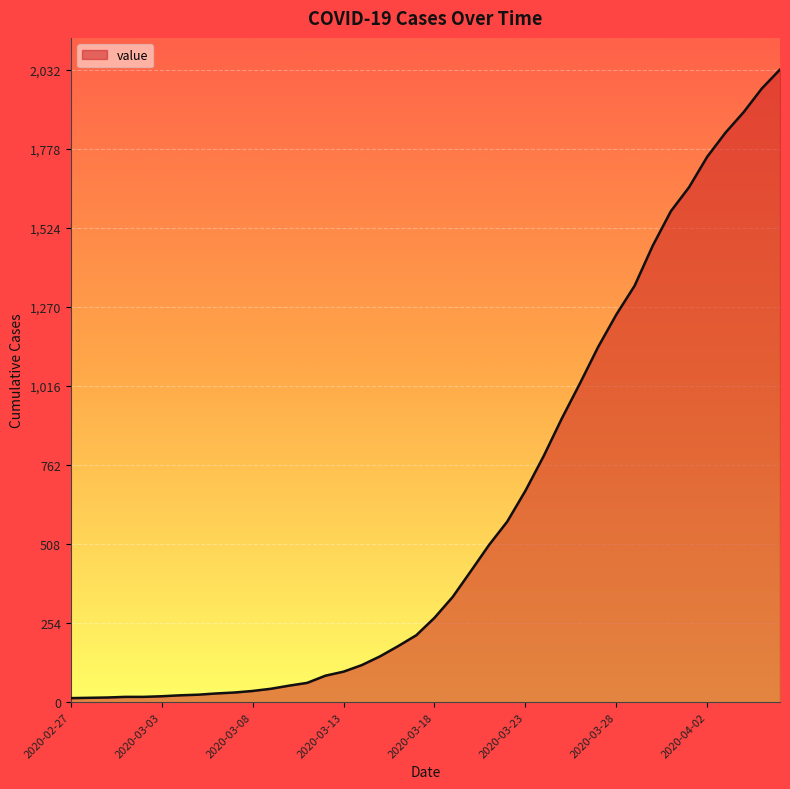

What is the difference between the maximum and minimum values?

2019